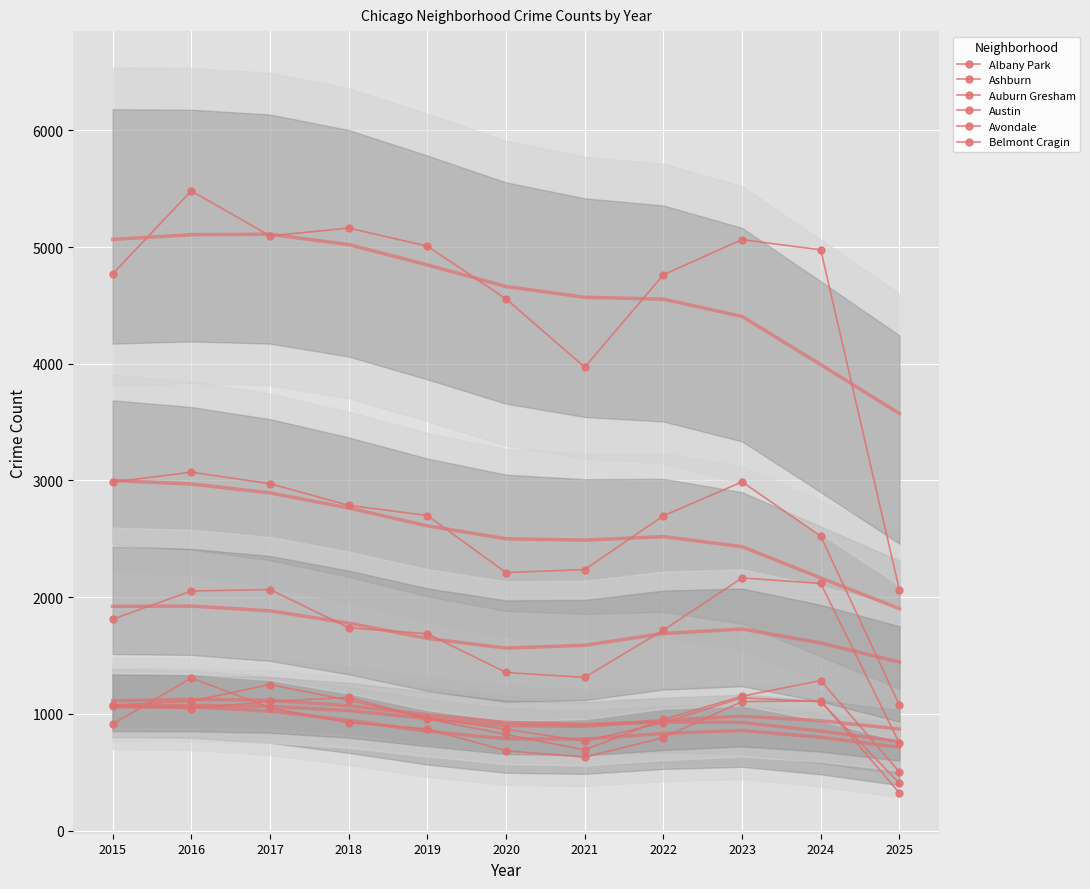

What is the value of the Belmont Cragin point at the 2nd from the left?

2053